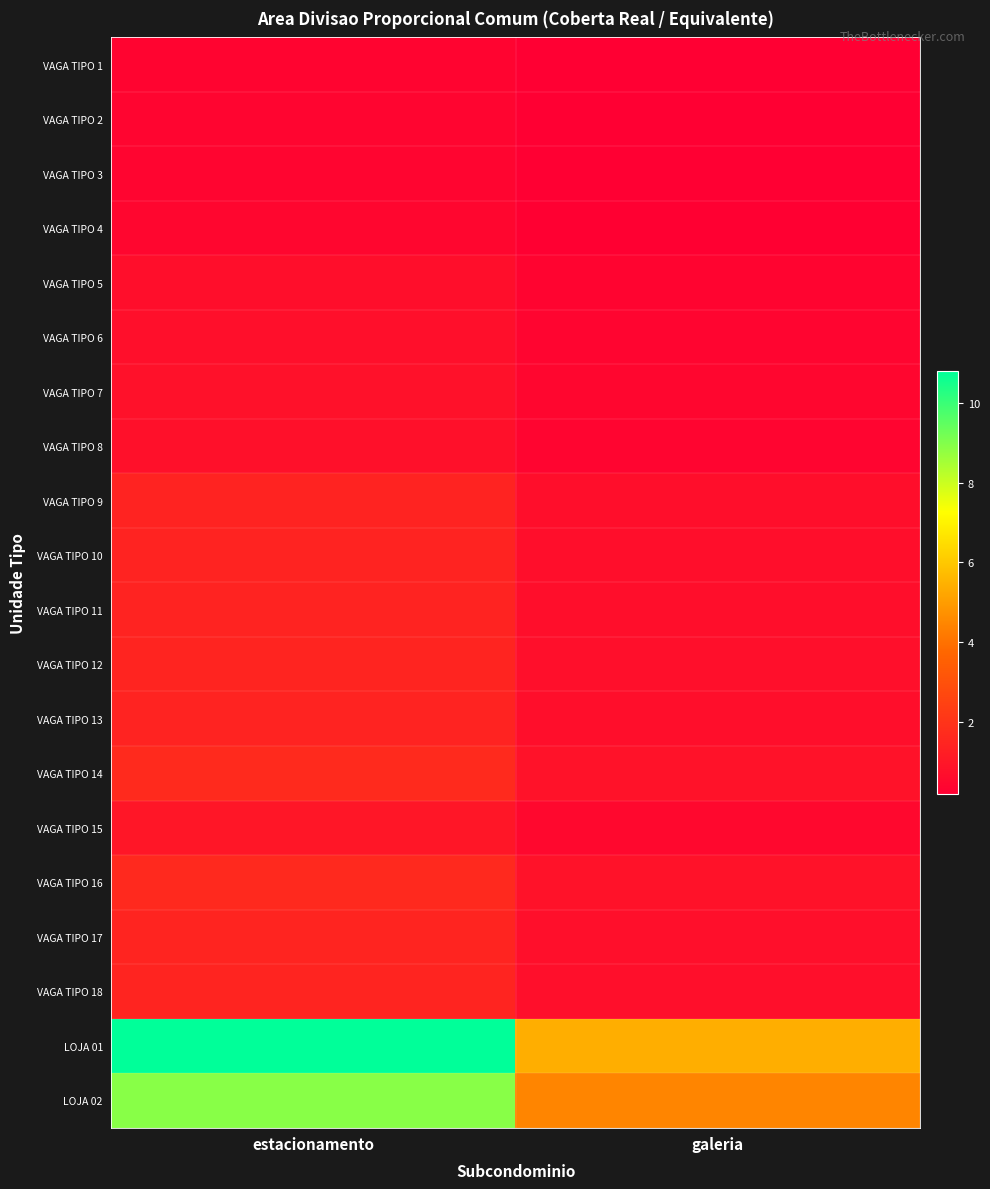

What is the minimum value shown in the chart?

0.2